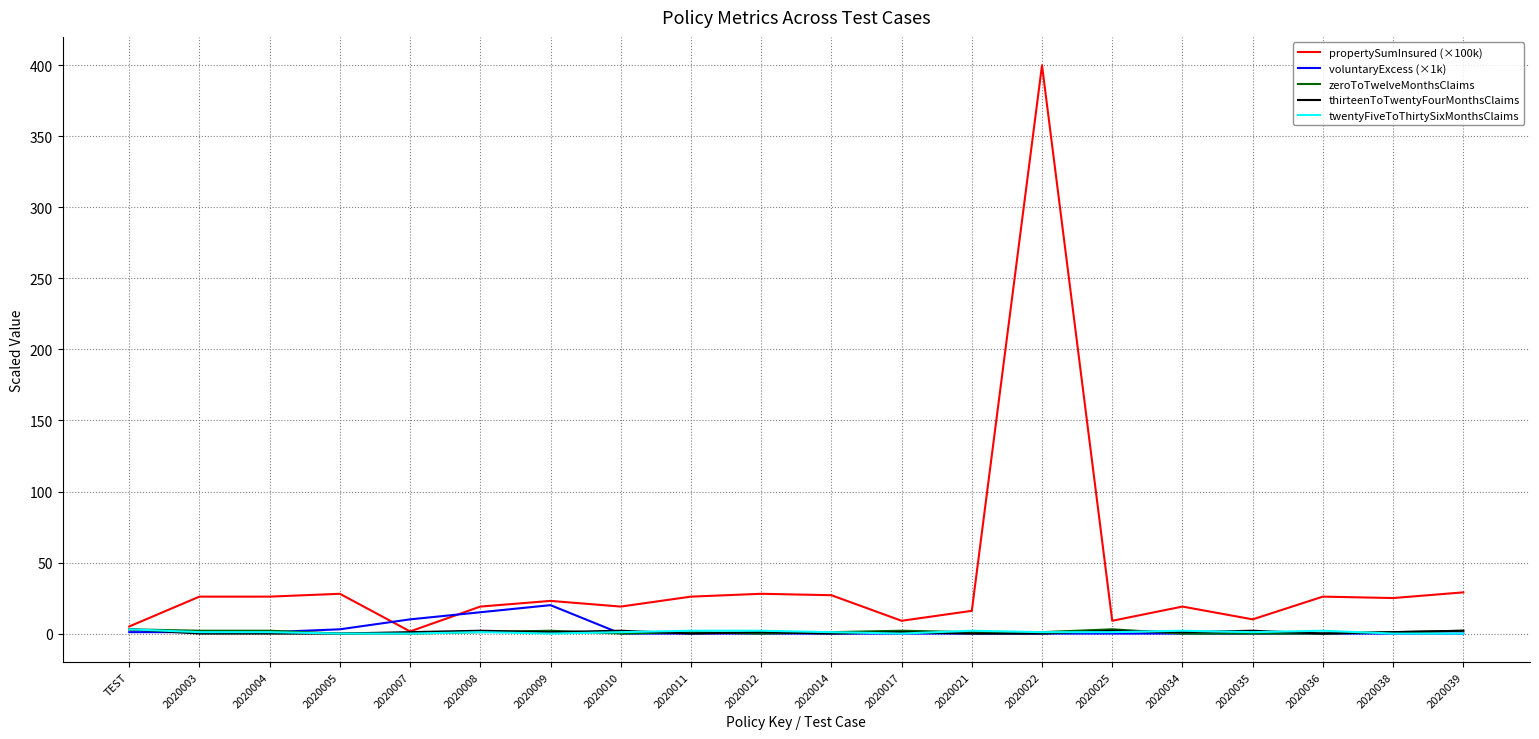

Is the value of zeroToTwelveMonthsClaims at 2020035 greater than the value of propertySumInsured (×100k) at 2020011?

No